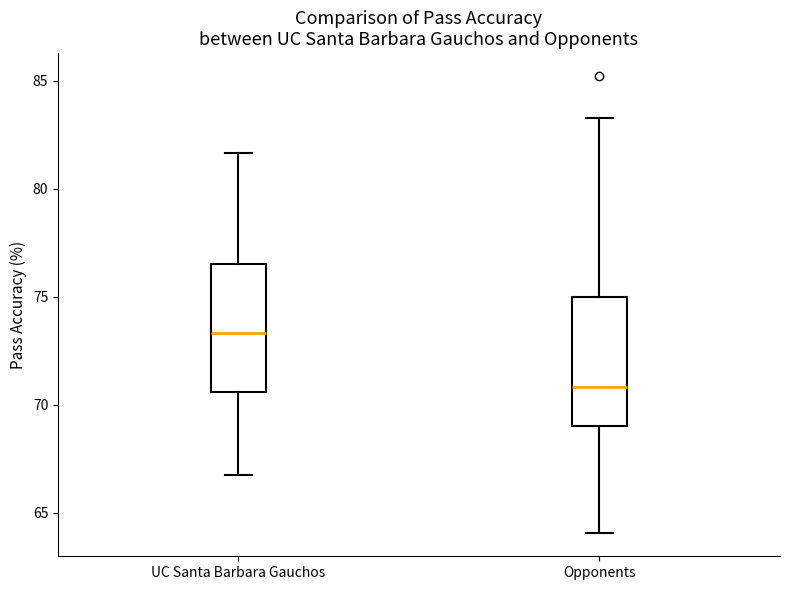

Which box has the lowest median line?

Opponents